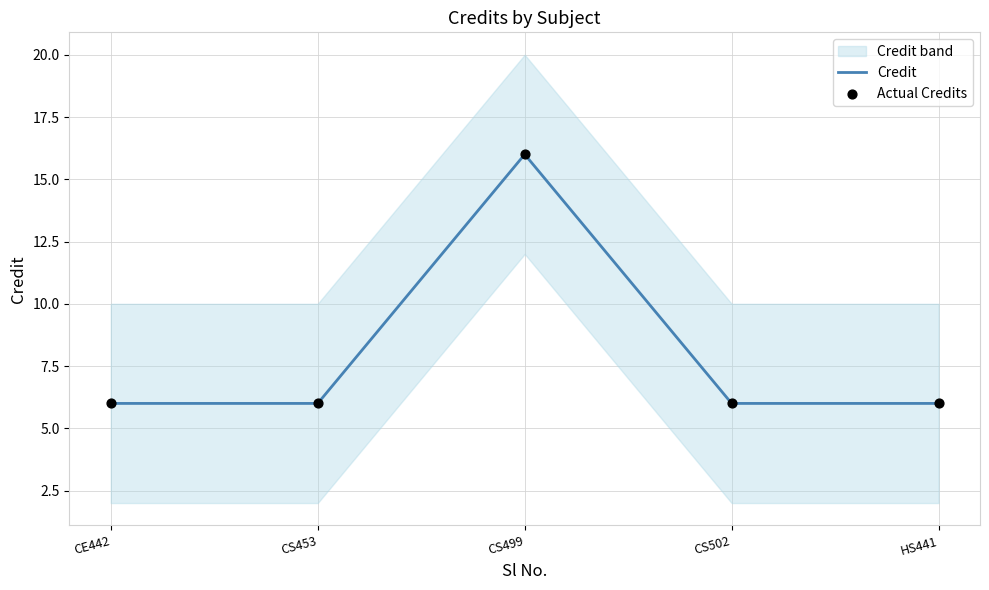

Which series contains the highest Y value?

Credit